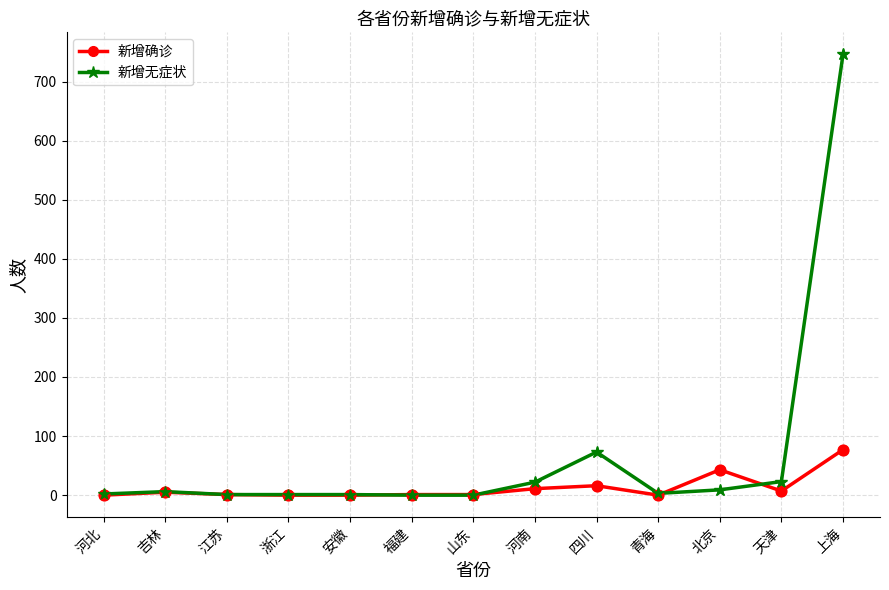

Which series has the largest range (max minus min)?

新增无症状